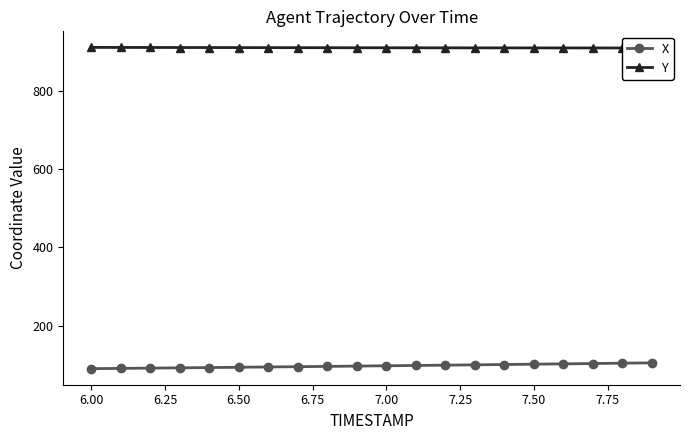

True or false: Y has a value of 1380.4 at 6.25.

False